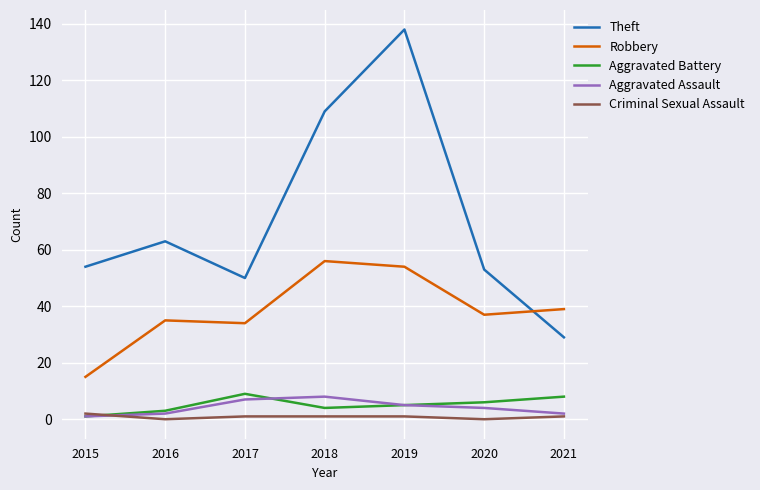

How many series are shown in this chart?

5